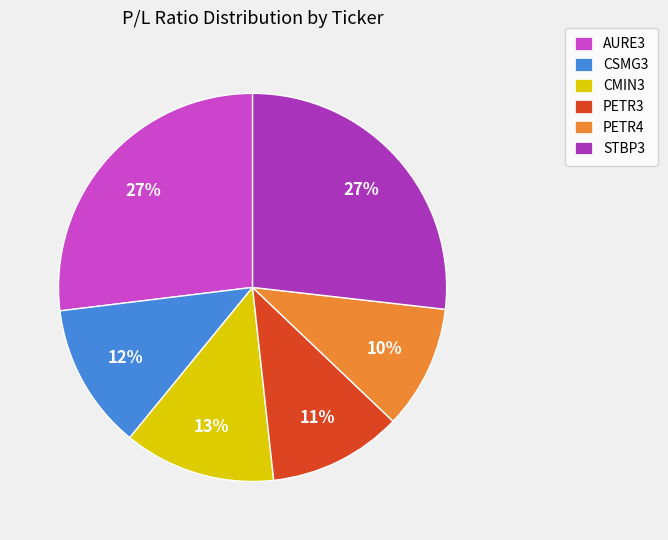

Which slice is the smallest?

PETR4